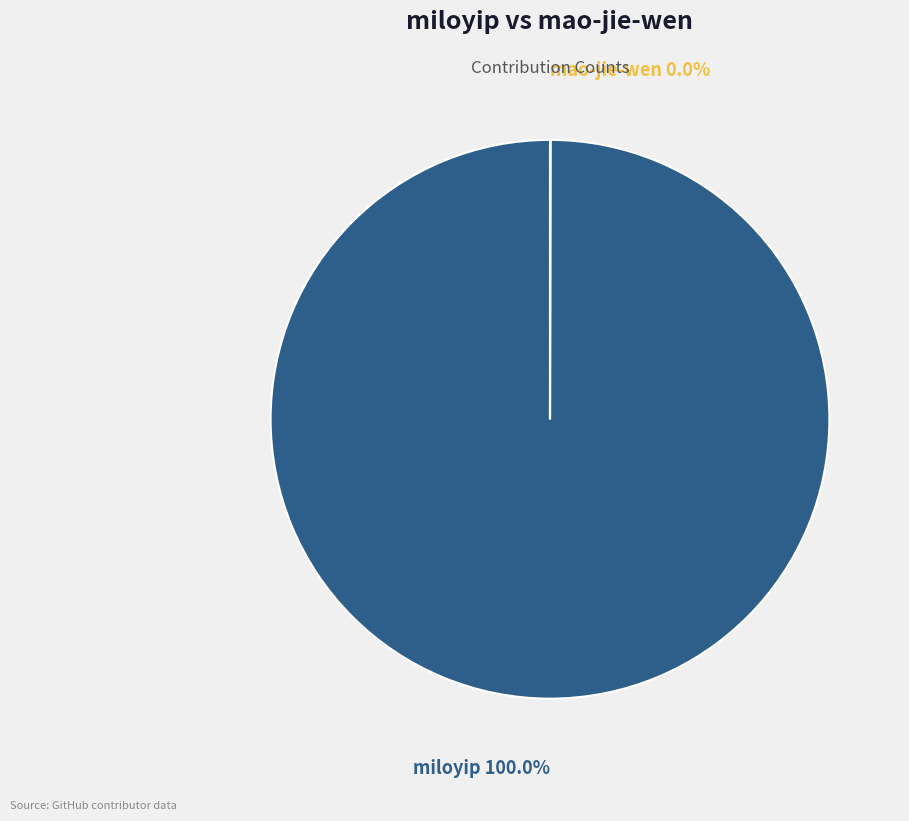

Which category accounts for the majority?

miloyip